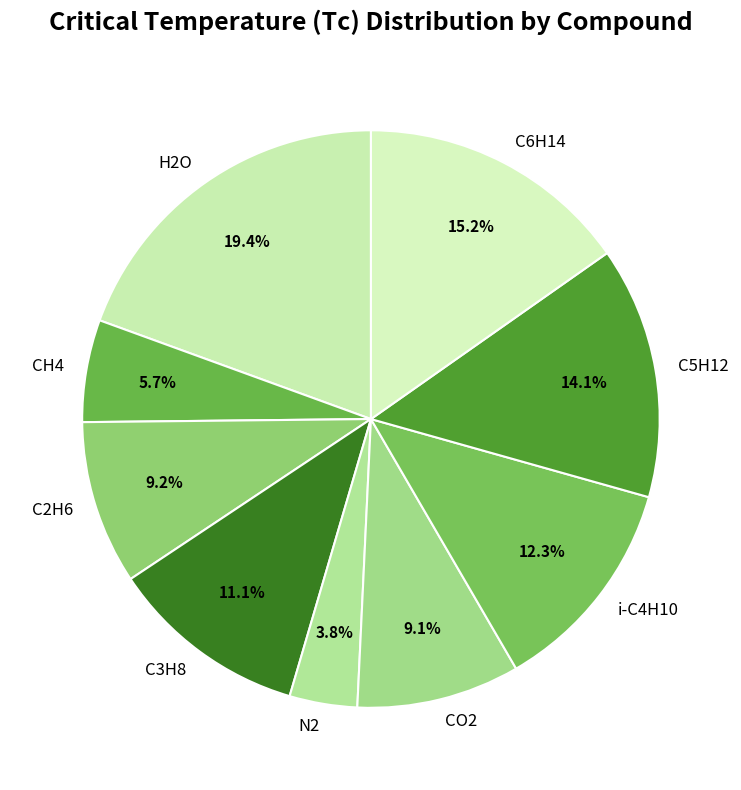

Approximately how many times larger is the value at C2H6 compared to N2?

2.4